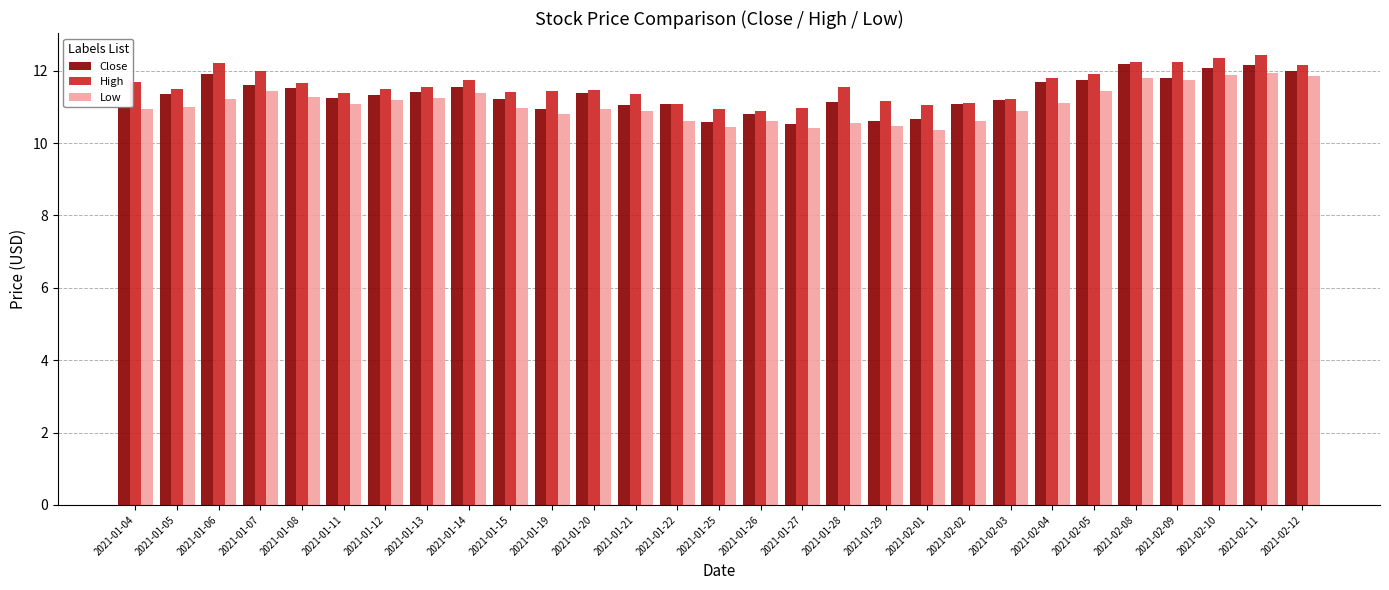

Is the value of Close at 2021-02-12 greater than the value of Low at 2021-02-08?

Yes